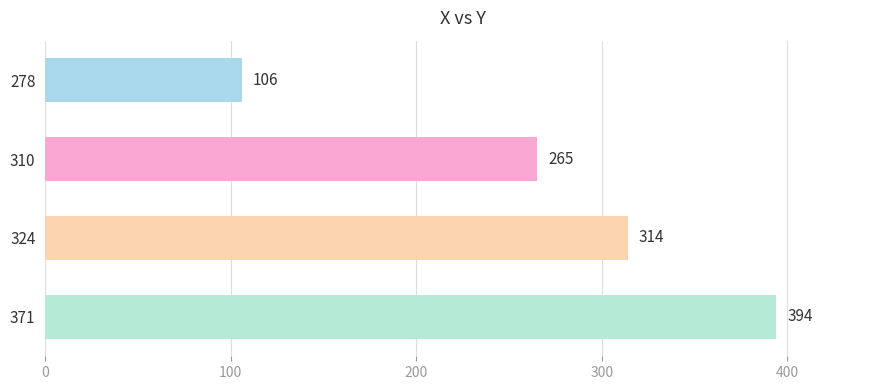

What is the sum of all values?

1079